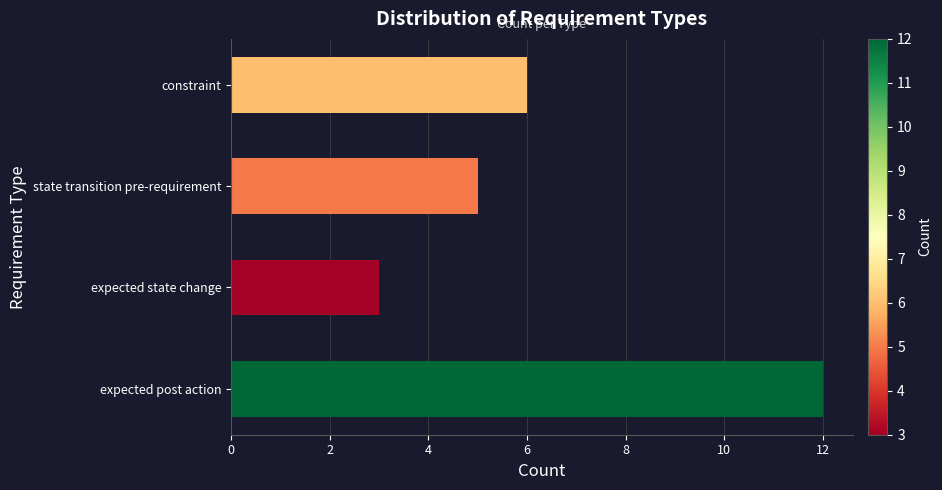

True or false: the data shows 5 at state transition pre-requirement.

True